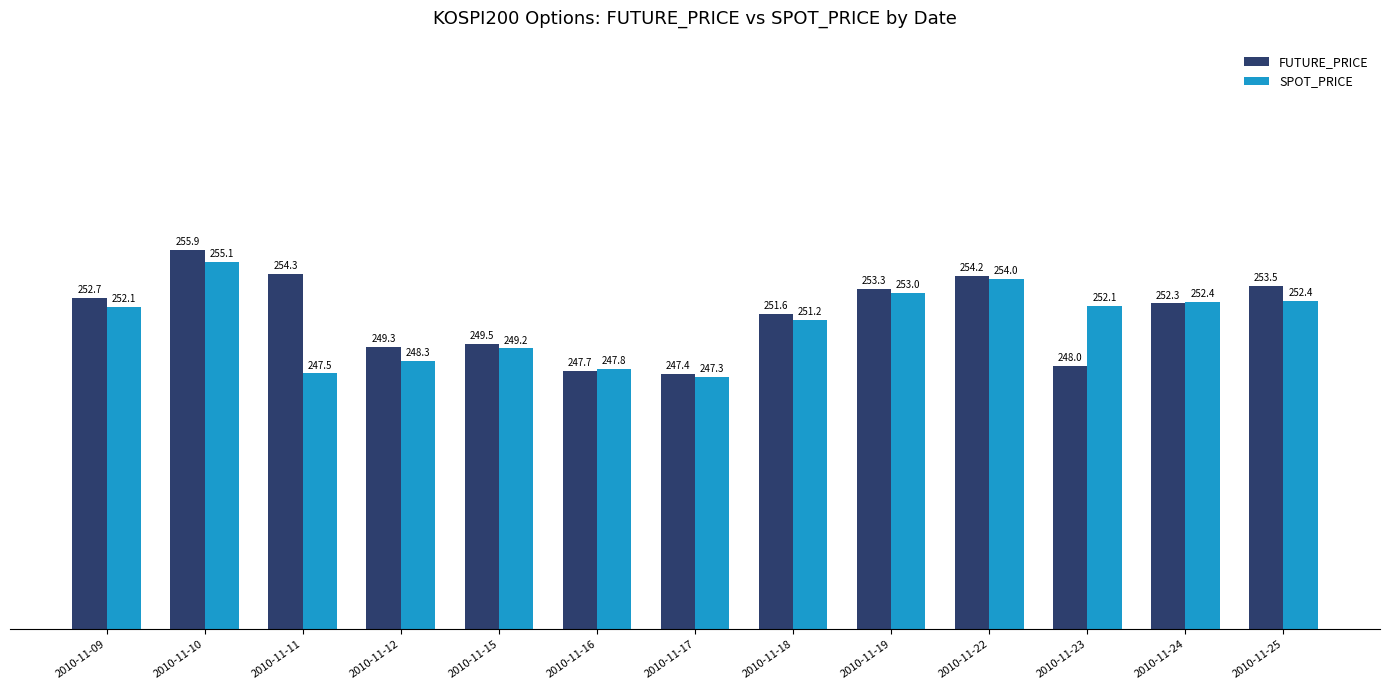

What is the lowest value of the SPOT_PRICE series?

247.3